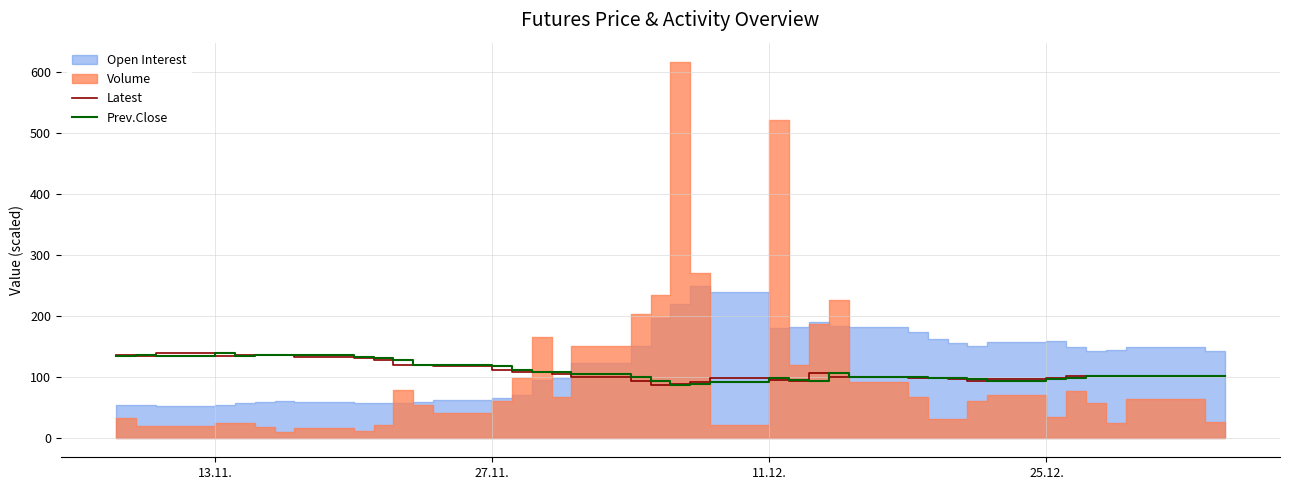

The Latest series shows 54.2 at 25.12.. True or false?

False